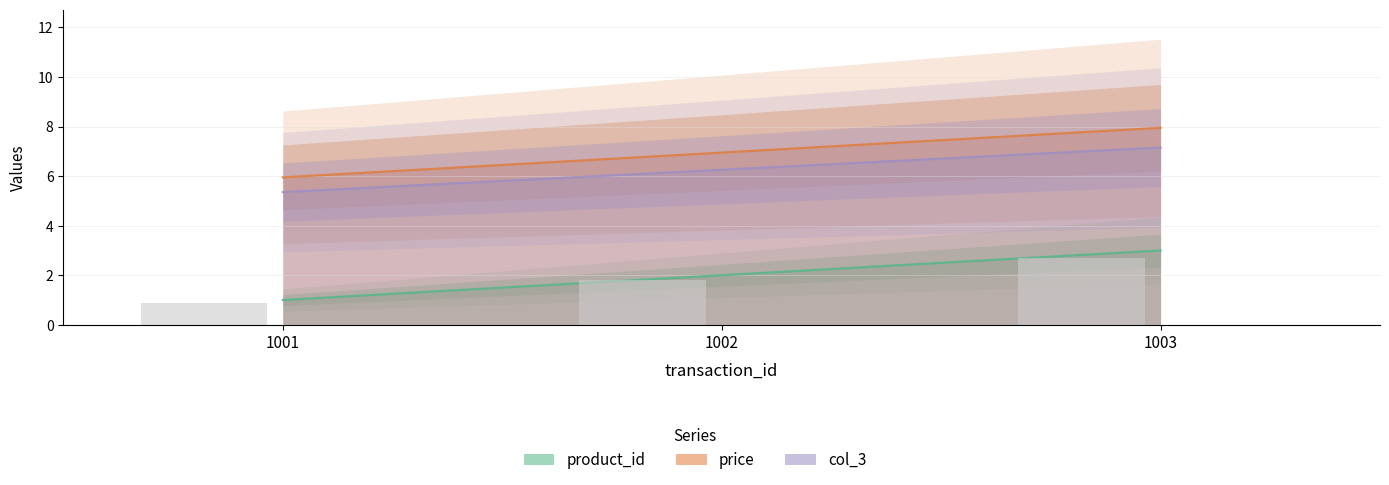

Count the number of categories in the chart.

3